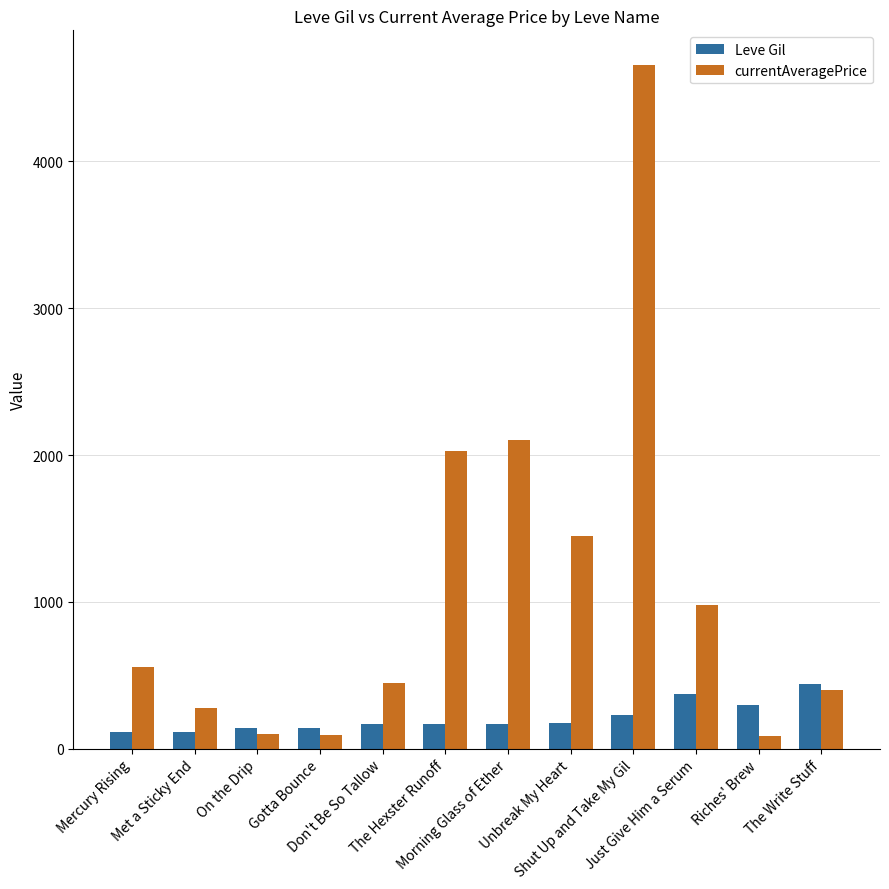

What is the total value across all series at Met a Sticky End?

389.7